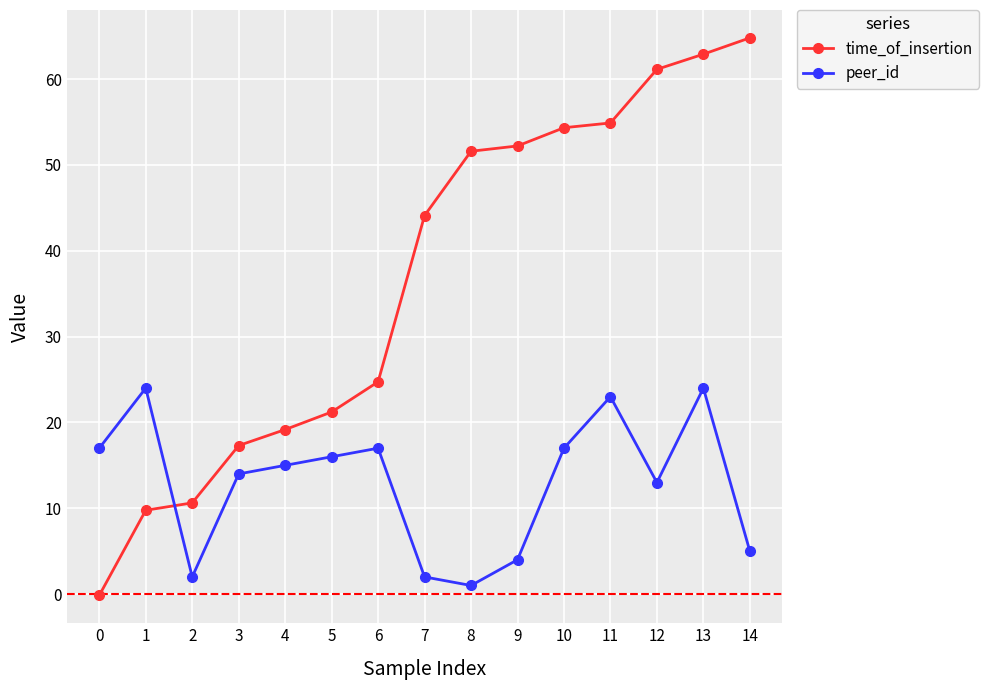

How many data points in time_of_insertion are less than 44?

7